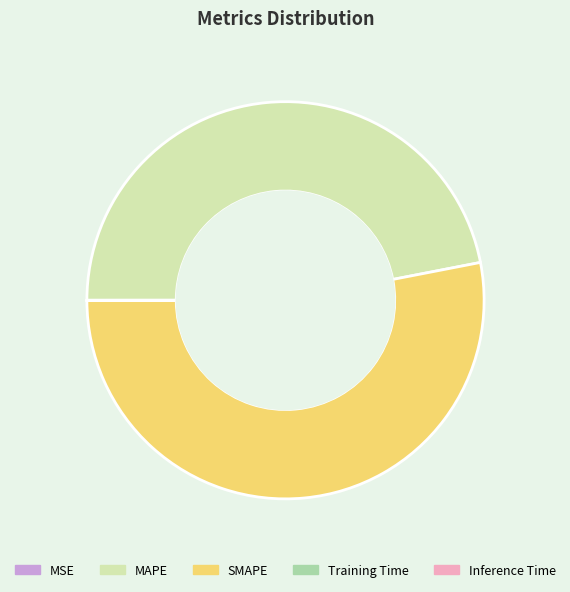

Which category accounts for the majority?

SMAPE